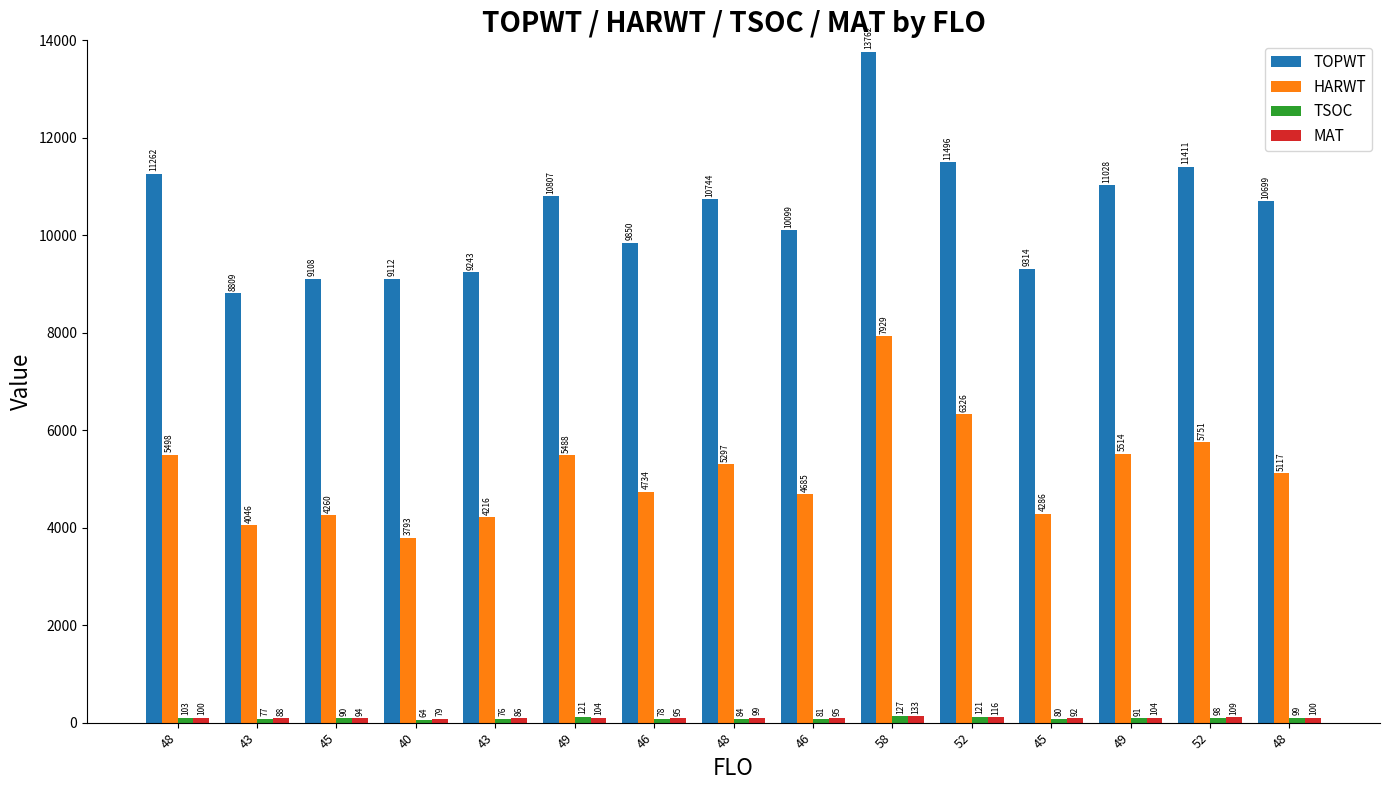

How many data points in HARWT are less than 5117?

7